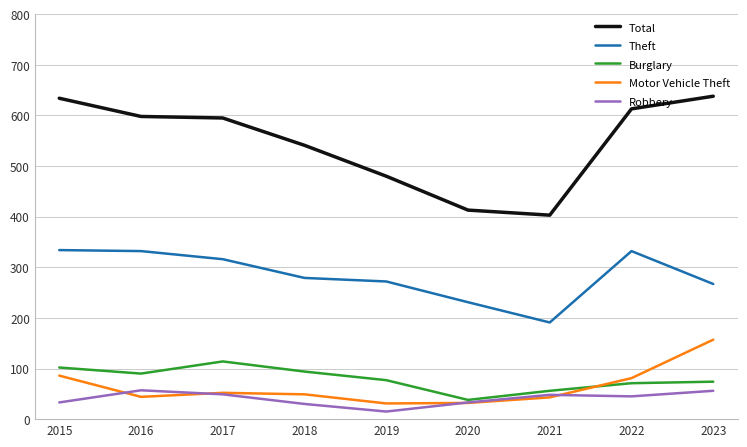

How many lines are shown in the chart?

5